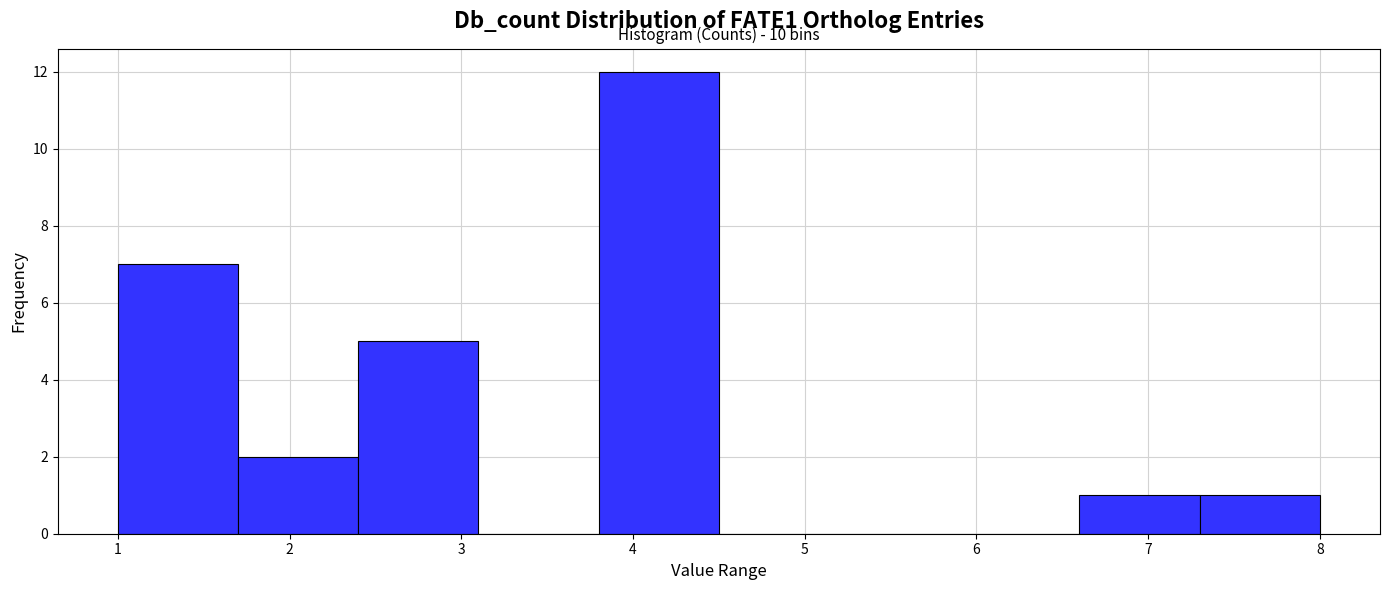

Which range on the x-axis has the tallest bar?

3.8 to 4.5